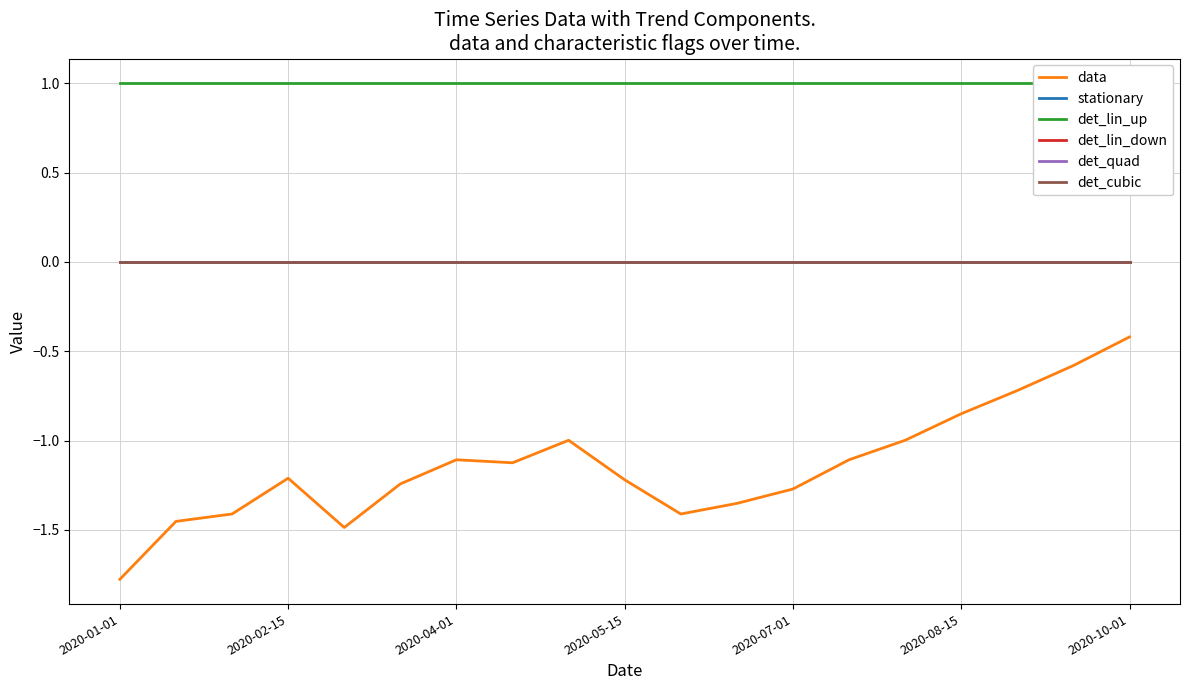

What position from the left is 11?

12